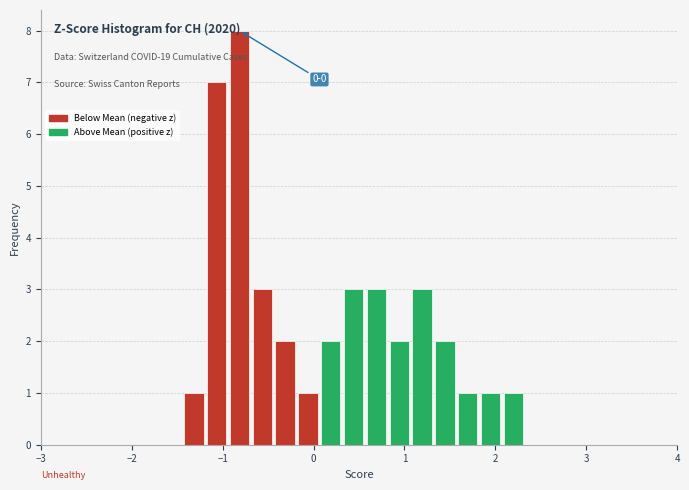

Around what value on the x-axis is the tallest bar? Give the approximate position of its centre, as read against the axis.

-0.8